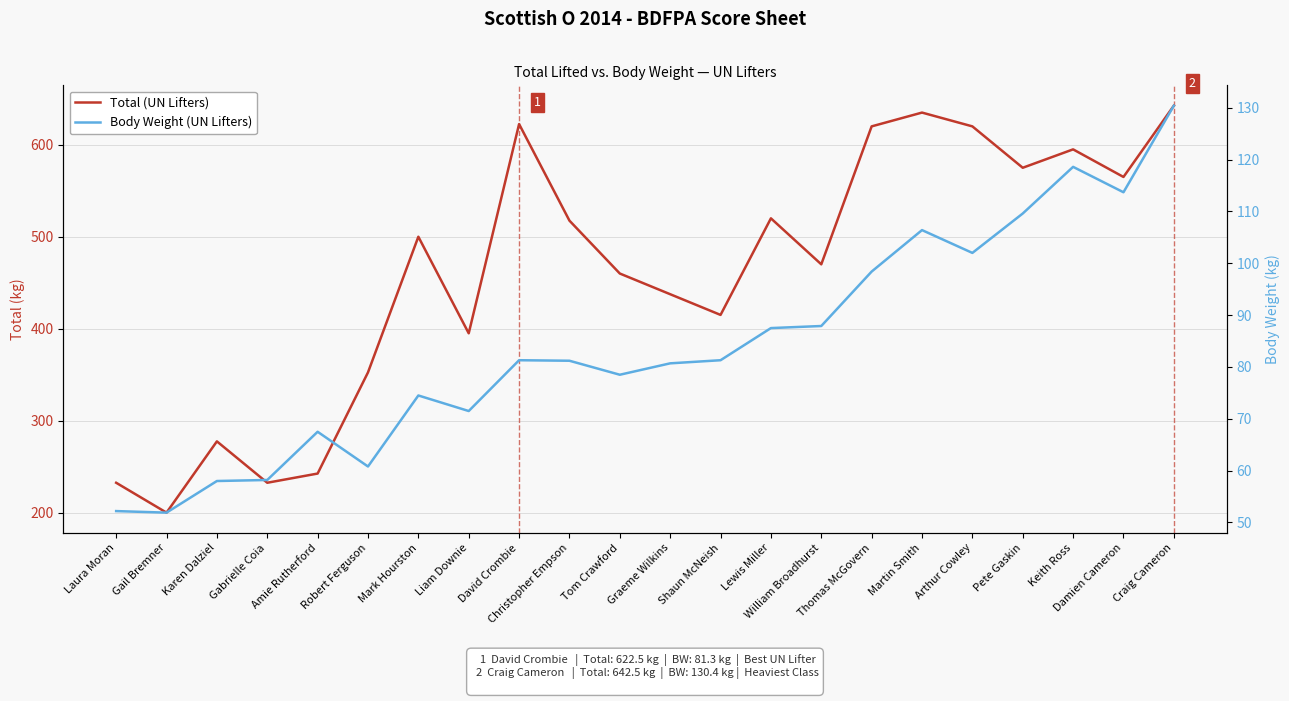

What is the difference between the Body Weight (UN Lifters) values at William Broadhurst and Mark Hourston?

13.4